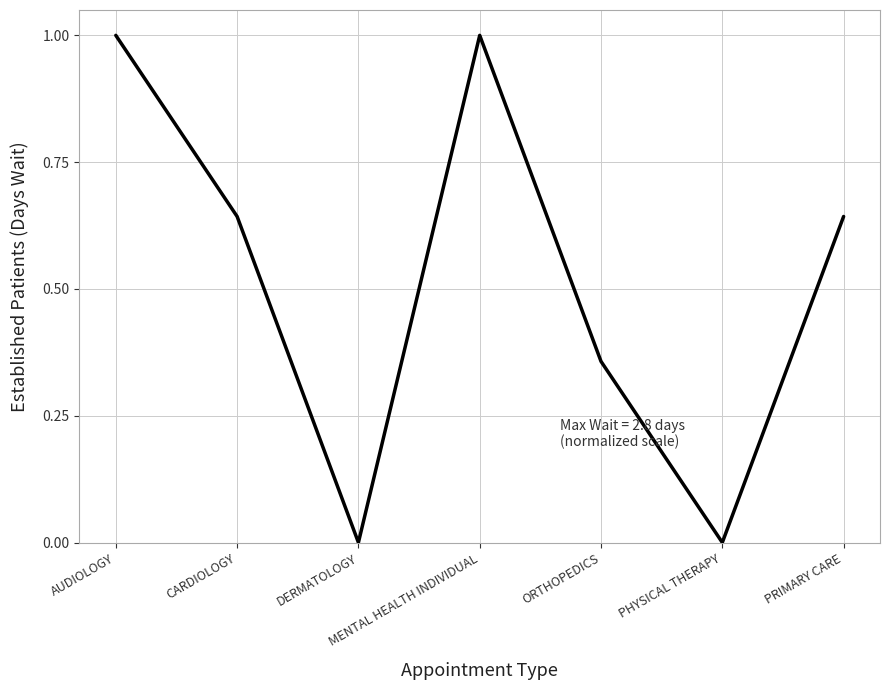

Count the number of categories in the chart.

7